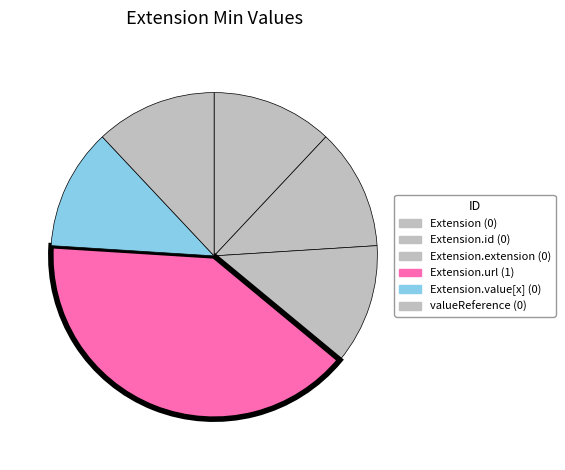

Count the number of slices in the pie.

6